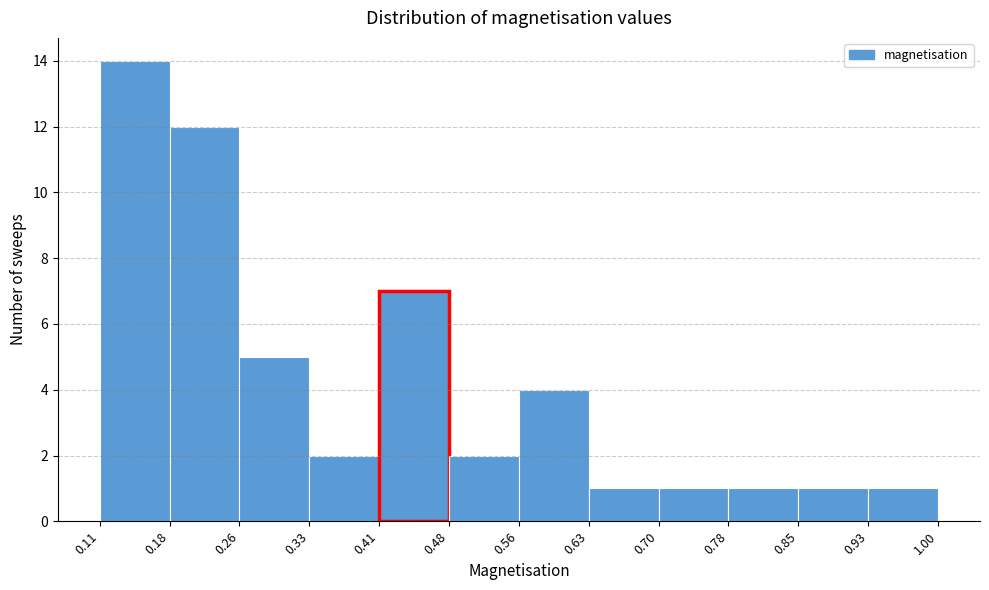

How tall is the bar that spans 0.41 to 0.48 on the x-axis? The values are not printed on the chart, so give them approximately, as read against the axis.

7